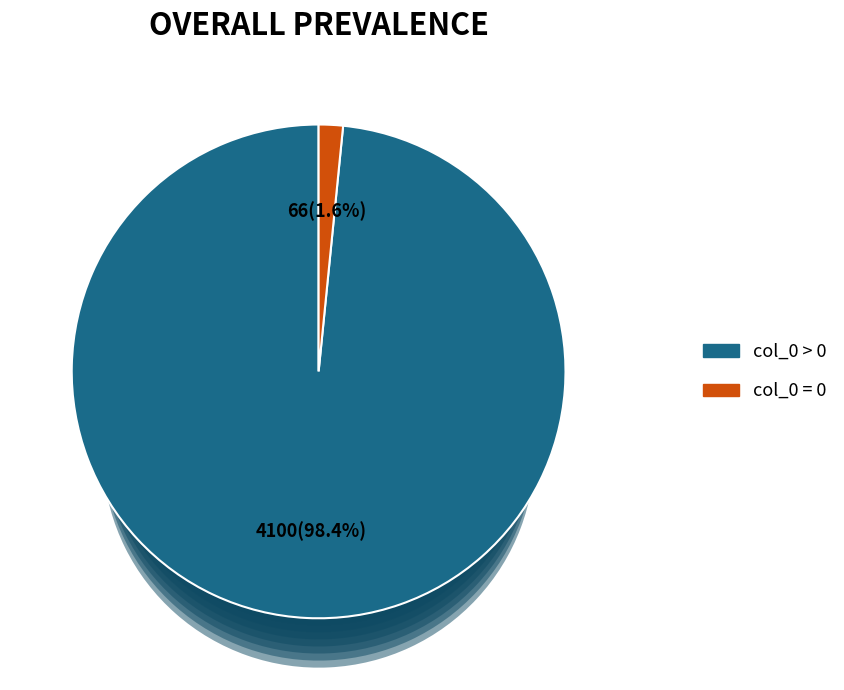

Is the sum of 22 and 130 greater than half?

No